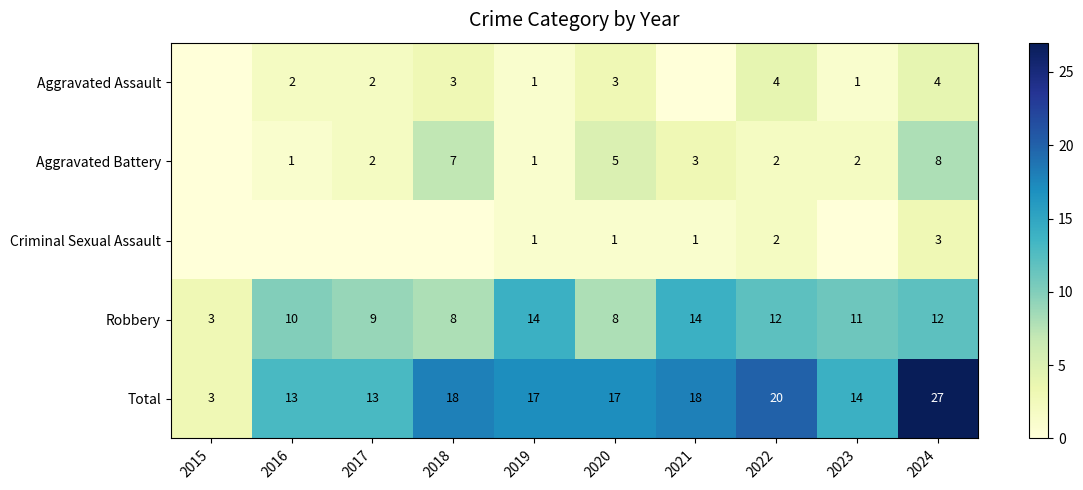

The Total series shows 13 at 2017. True or false?

True